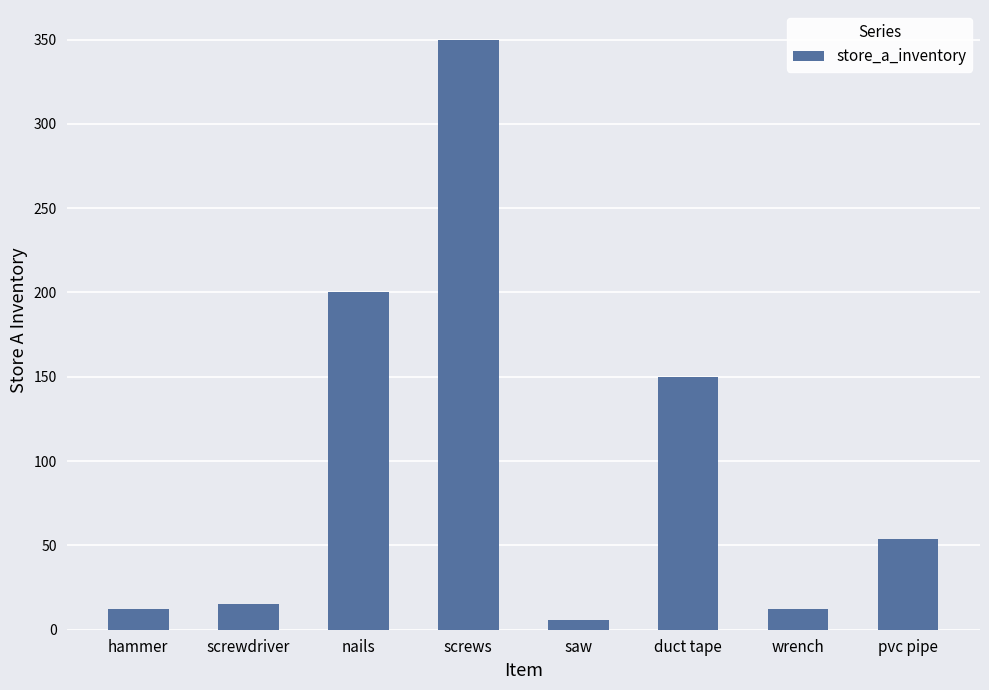

Reading left to right, list all the values displayed in this chart.

hammer=12	screwdriver=15	nails=200	screws=350	saw=6	duct tape=150	wrench=12	pvc pipe=54